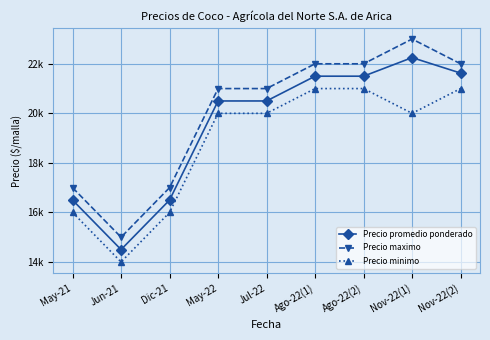

What is the minimum value shown in the chart?

14000